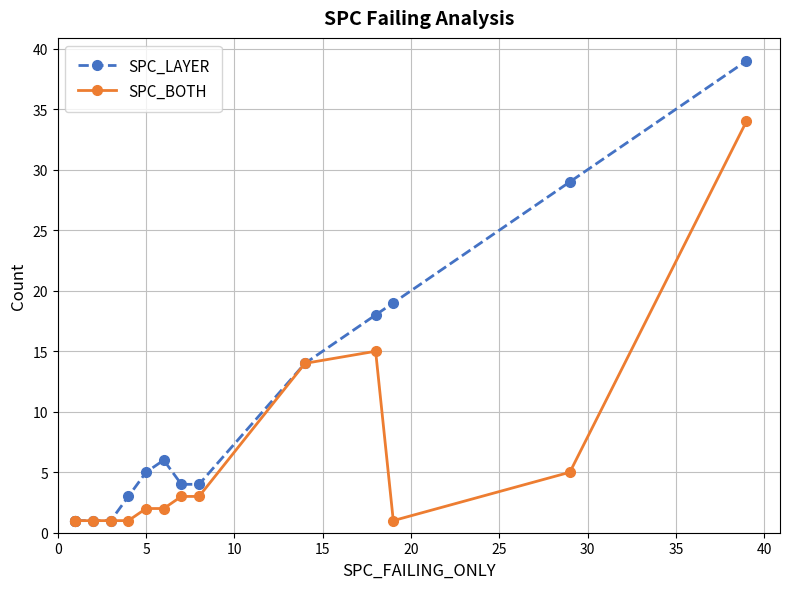

What is the difference between the maximum and minimum values in the SPC_BOTH series?

33